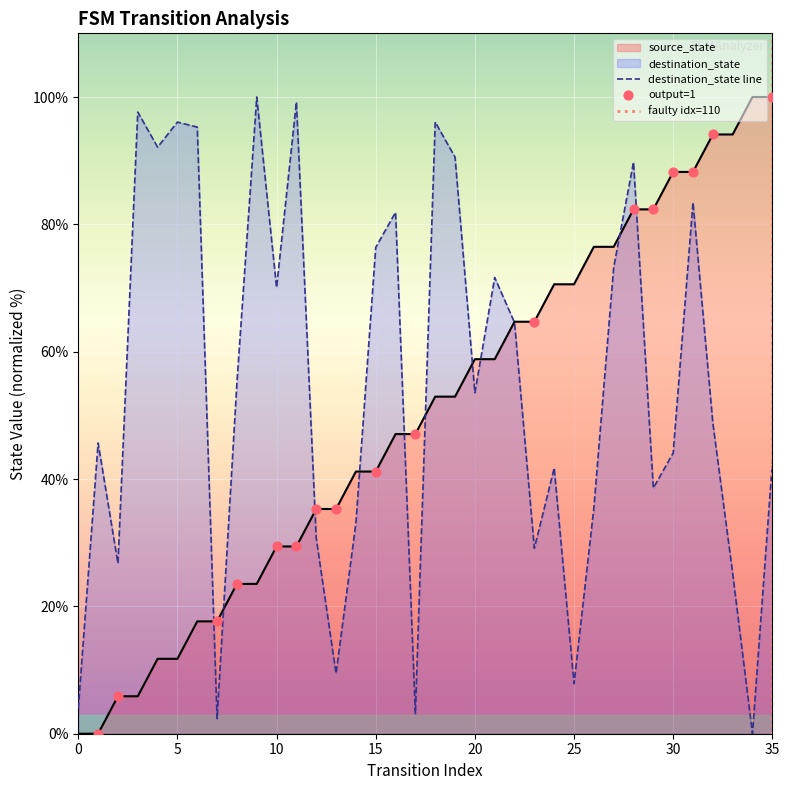

Which has a higher value, 25 or 33?

33